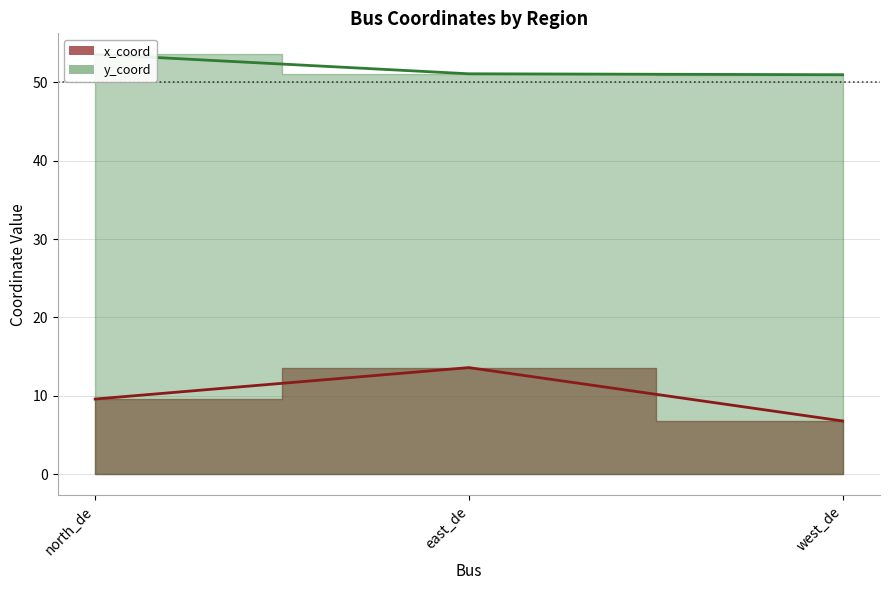

What is the difference between the highest and lowest values at north_de?

44.0